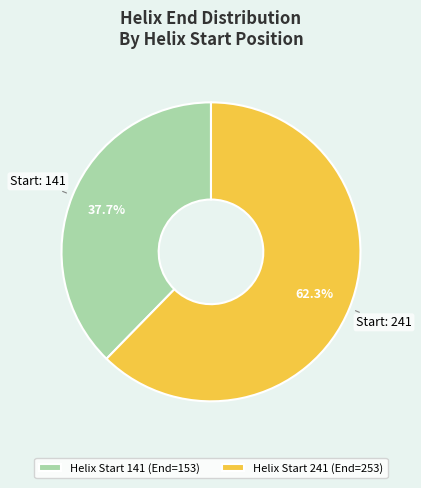

What percentage is NOT represented by Helix Start 141 (End=153)?

62.3%